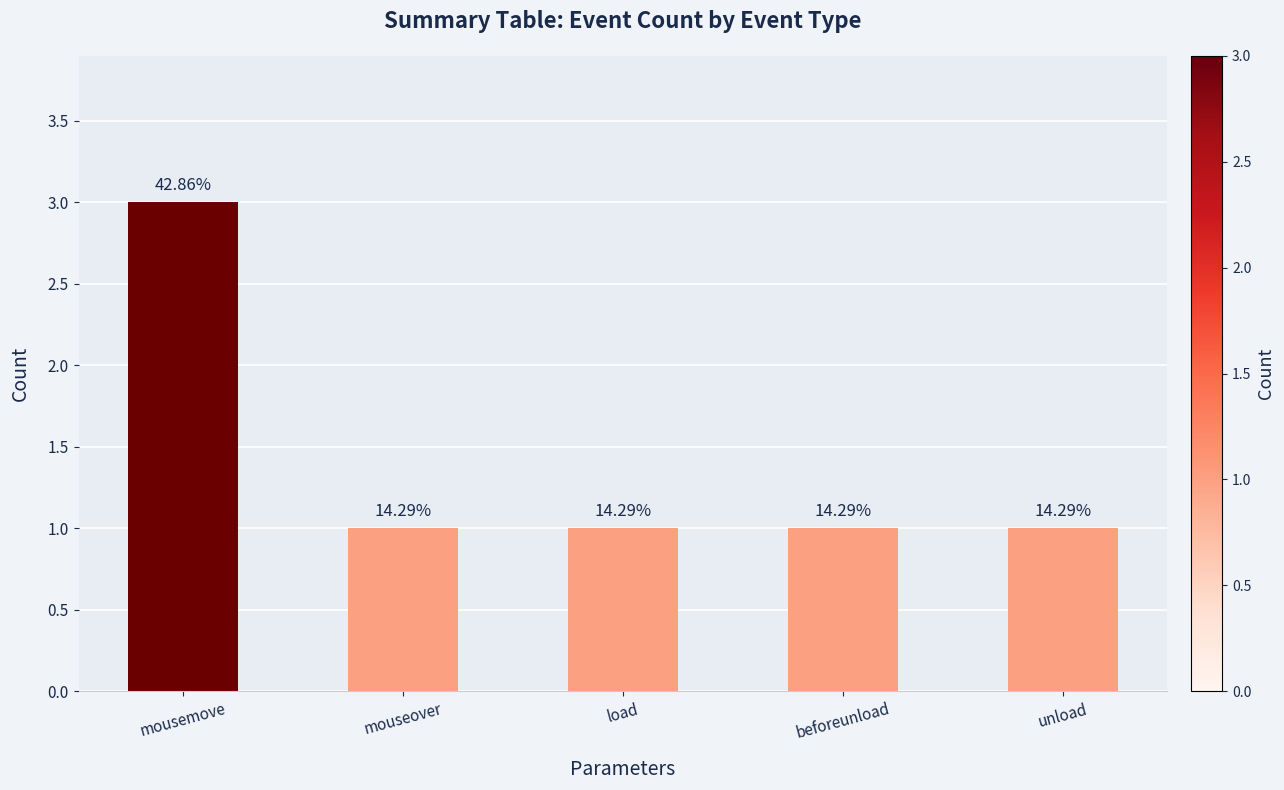

How many bars are there in total?

5